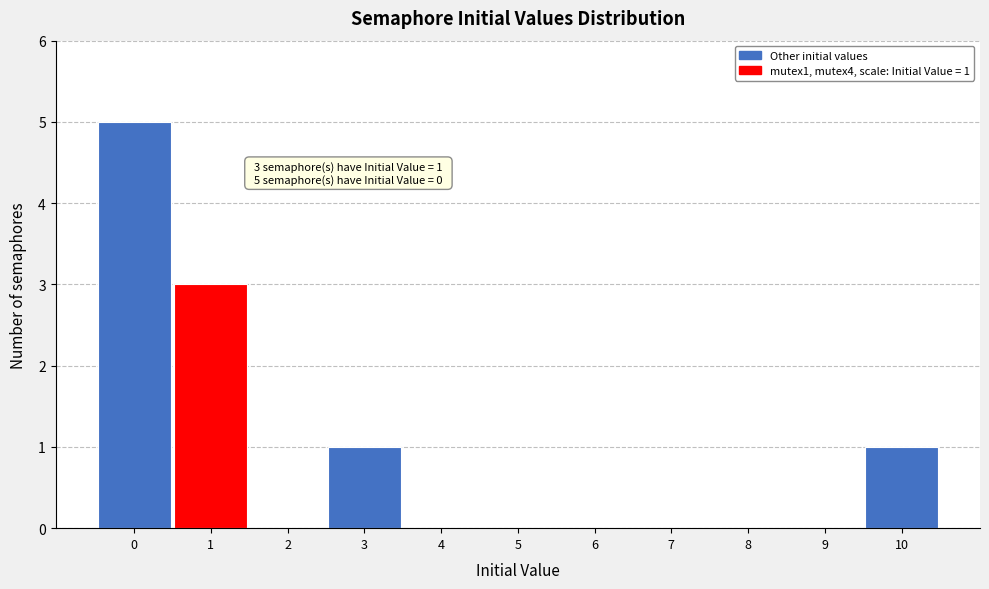

Which range on the x-axis has the tallest bar?

-0.5 to 0.5